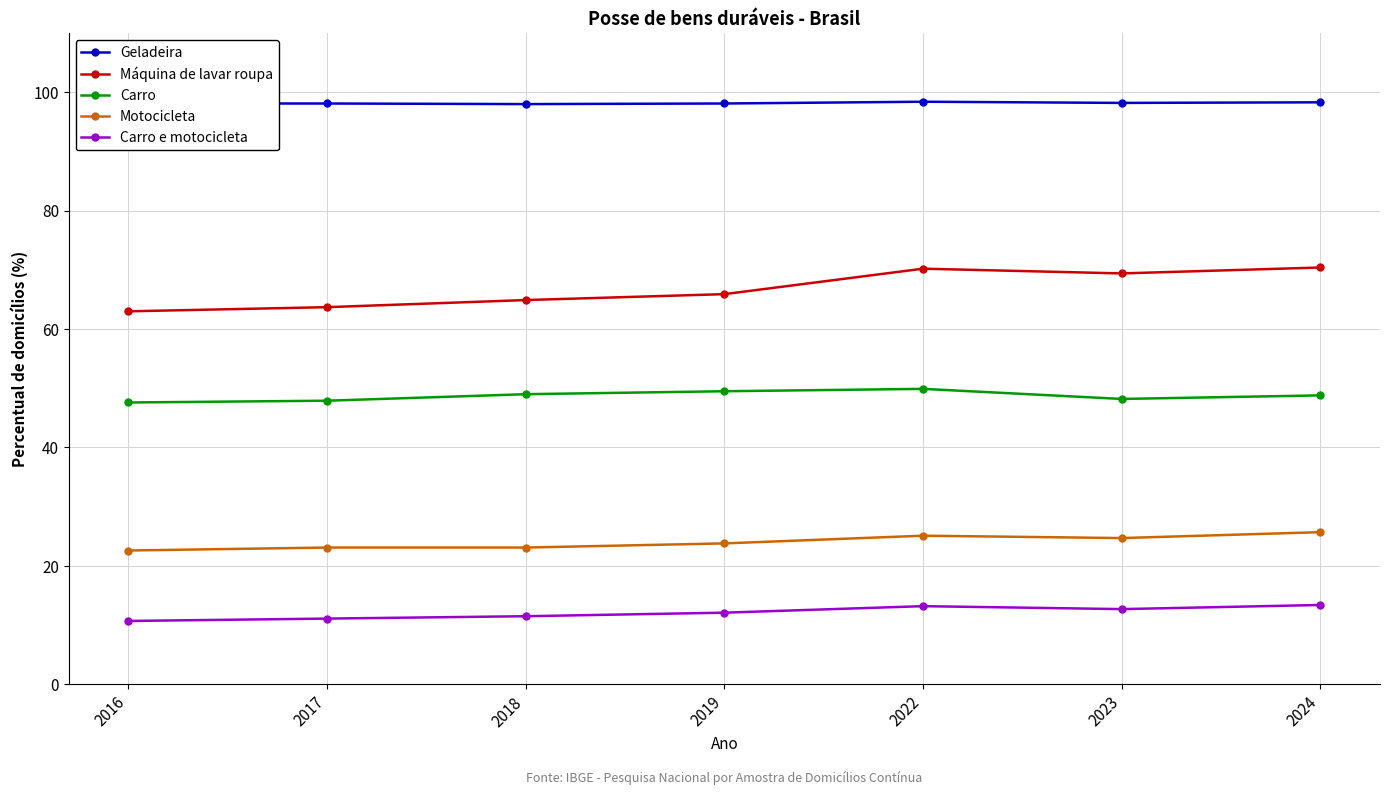

Which series has the largest total across all categories?

Geladeira